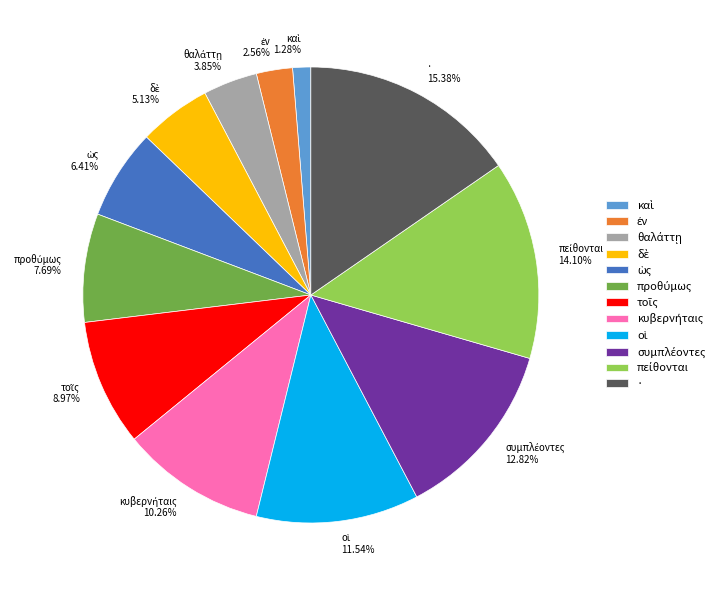

Is there a majority slice in this chart?

No